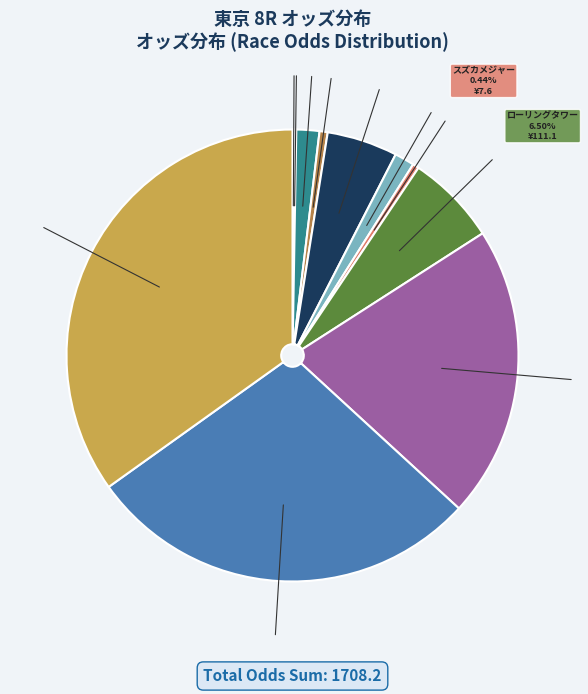

Is there a majority slice in this chart?

No